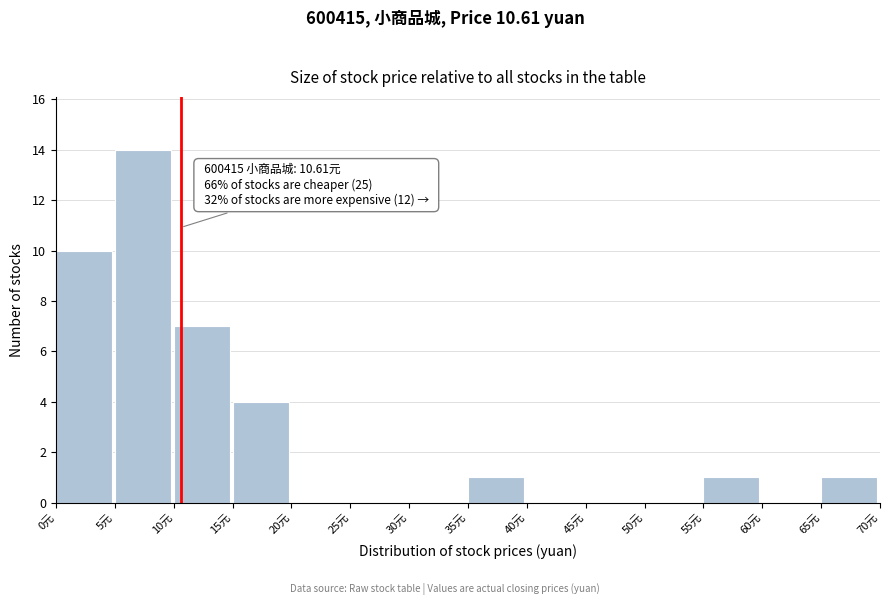

Over which range of the x-axis is the bar tallest?

5 to 10